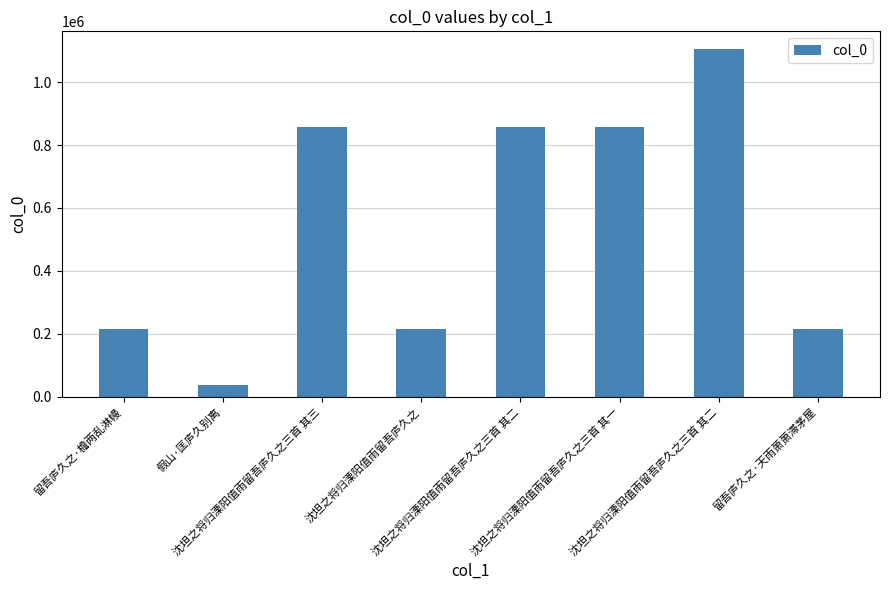

What is the difference between the maximum and minimum values?

1067893